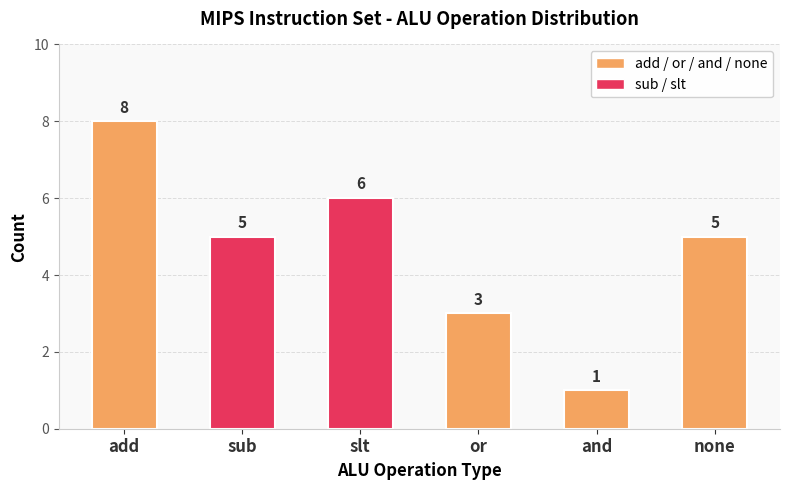

Count the values in the range 3 to 6.

4